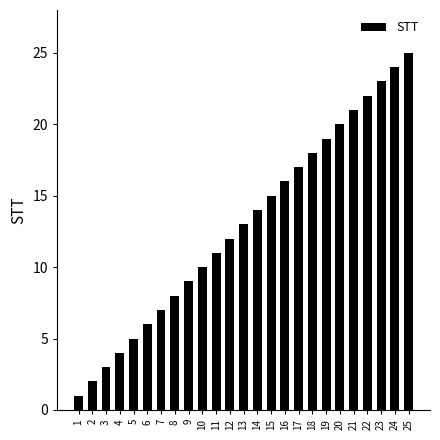

Rank the categories by value from lowest to highest.

1, 2, 3, 4, 5, 6, 7, 8, 9, 10, 11, 12, 13, 14, 15, 16, 17, 18, 19, 20, 21, 22, 23, 24, 25